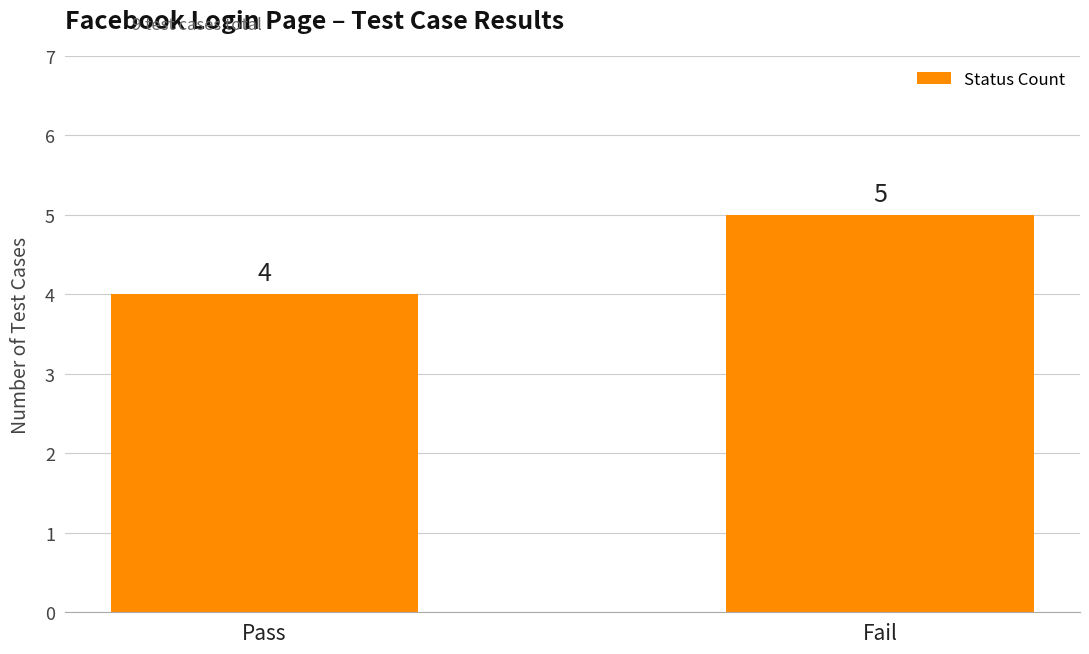

Rank the categories by value from highest to lowest.

Fail, Pass